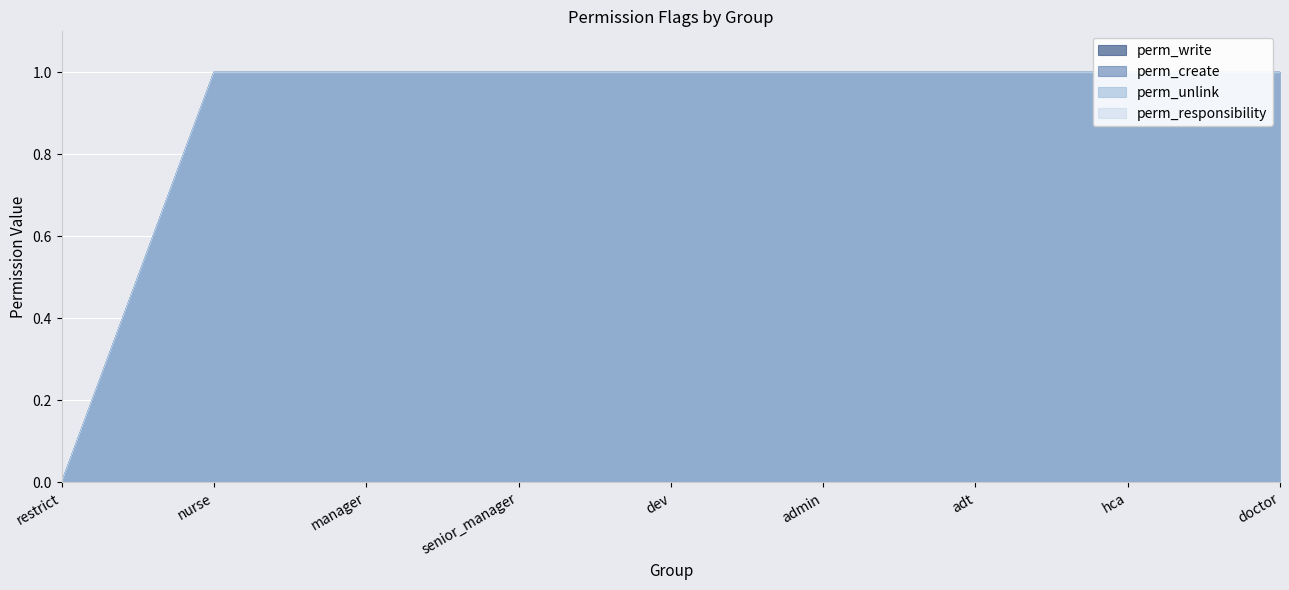

How many lines are shown in the chart?

4